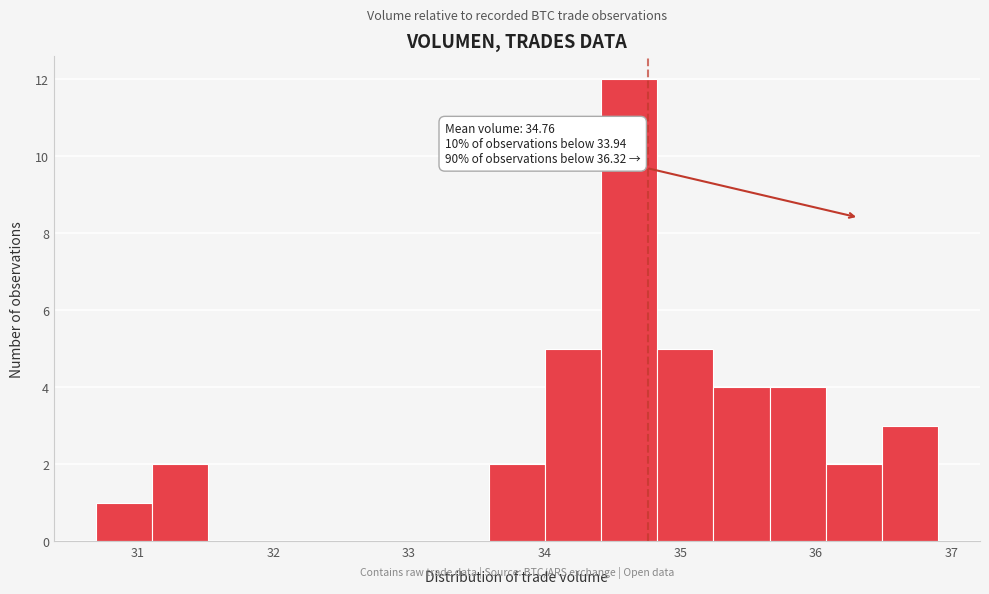

Which range on the x-axis has the tallest bar?

34.4 to 34.8